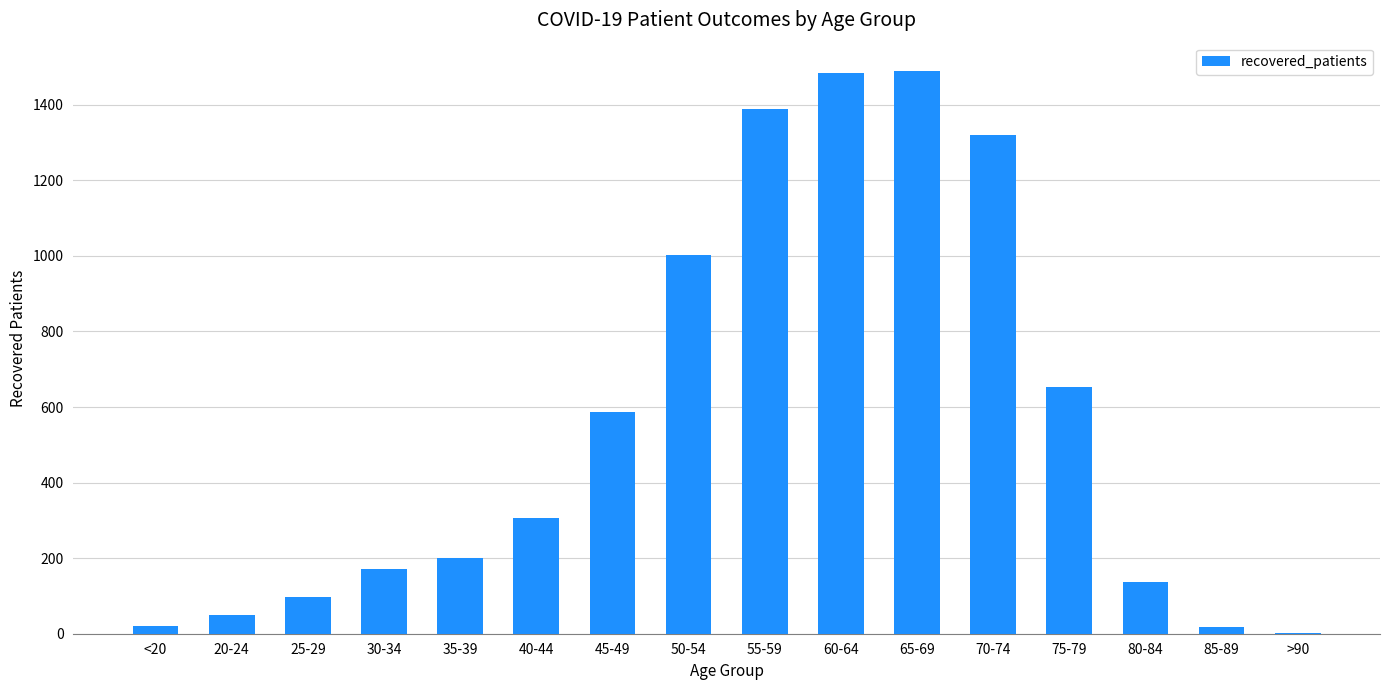

Approximately how many times larger is the value at 50-54 compared to 85-89?

58.9